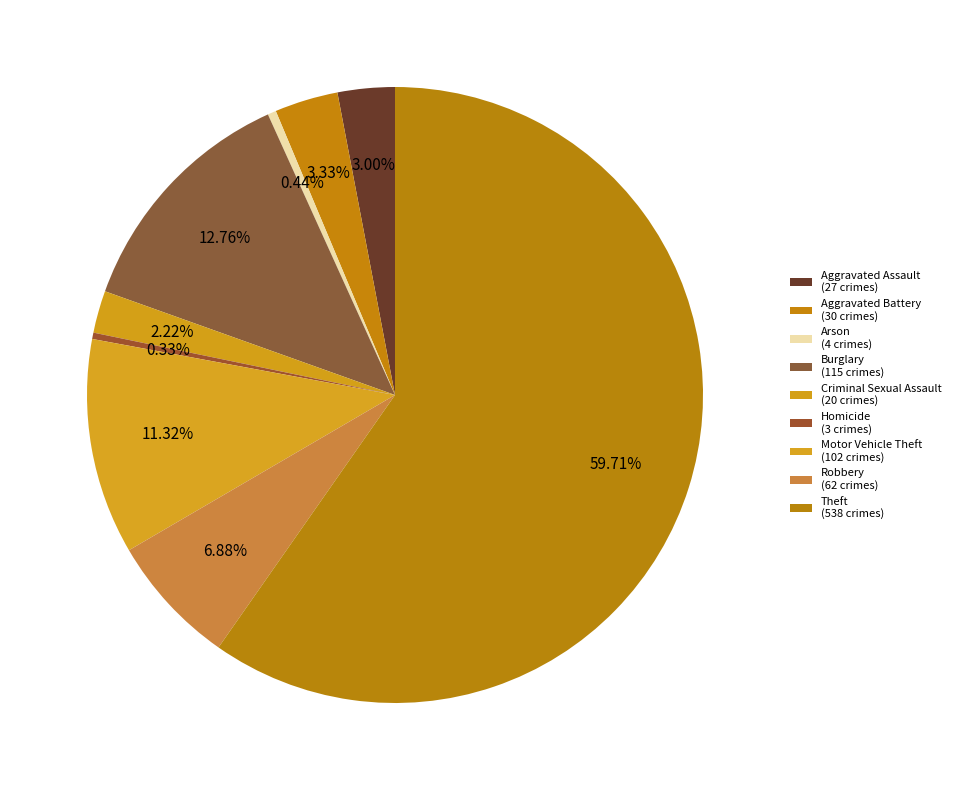

What is the smallest slice in the pie chart?

Homicide